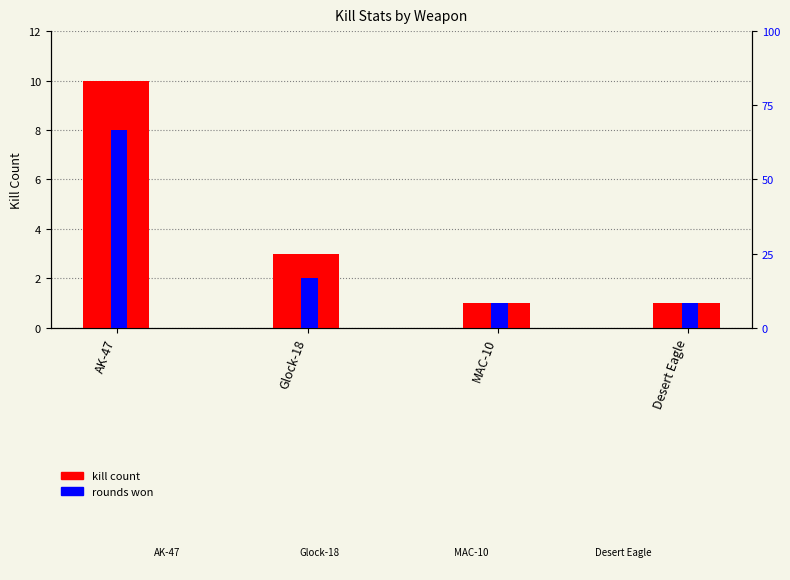

True or false: rounds won has a value of 1 at MAC-10.

False